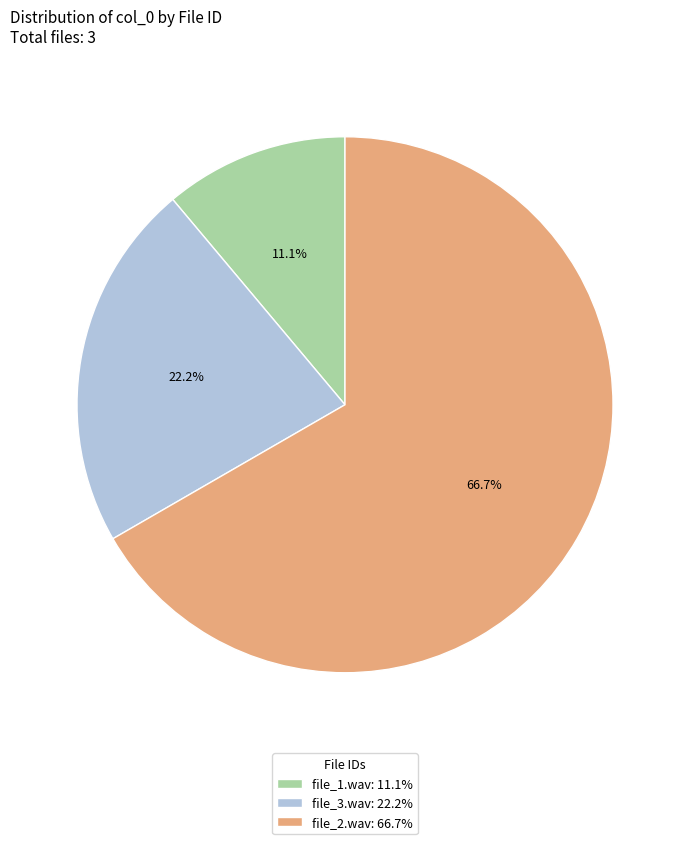

Which slice is the smallest?

file_1.wav